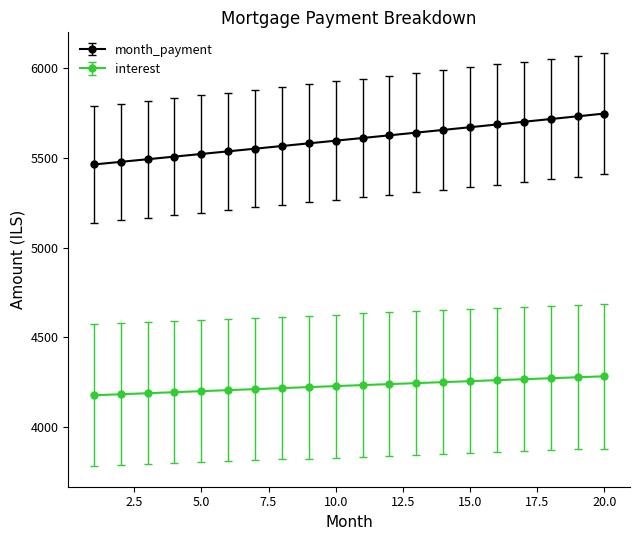

Which series has the largest total across all categories?

month_payment